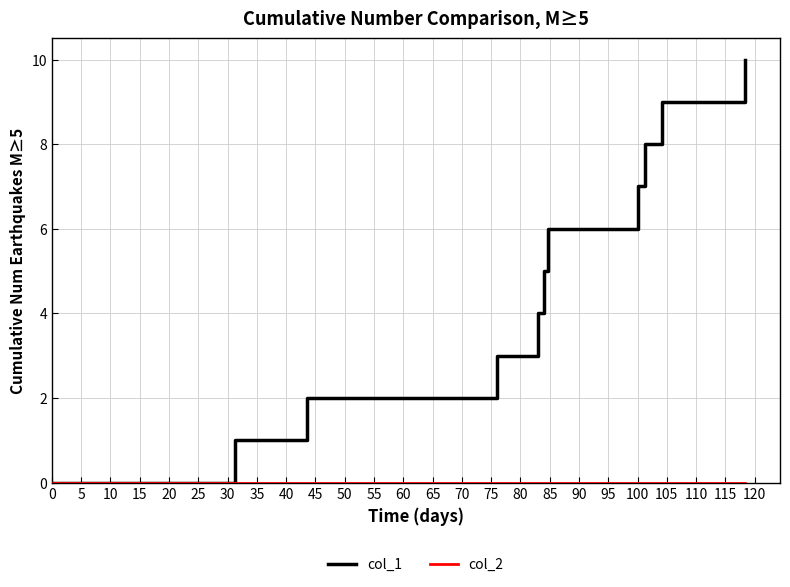

How many lines are shown in the chart?

2